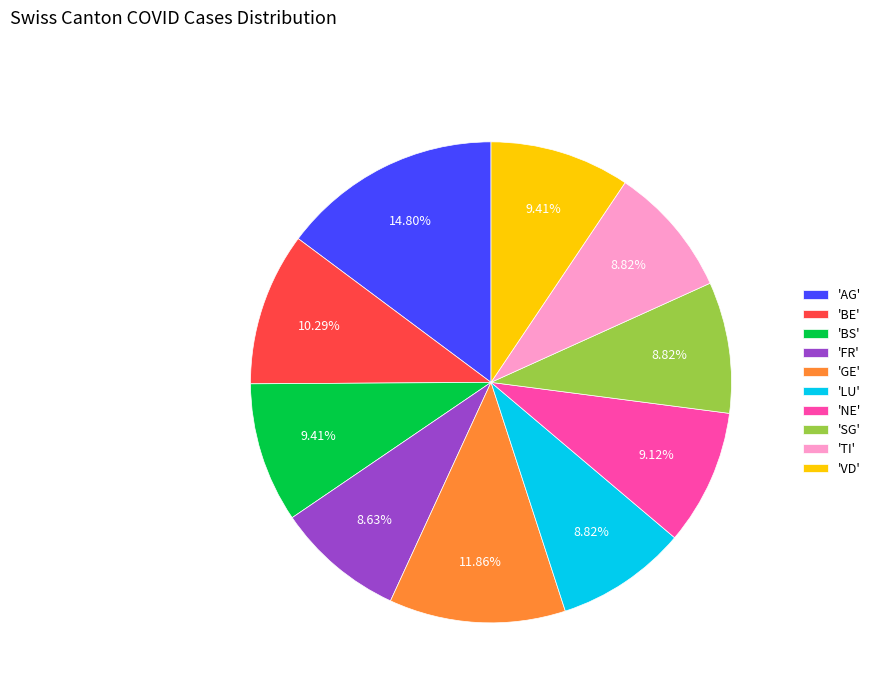

Which has a higher value, 'FR' or 'VD'?

'VD'